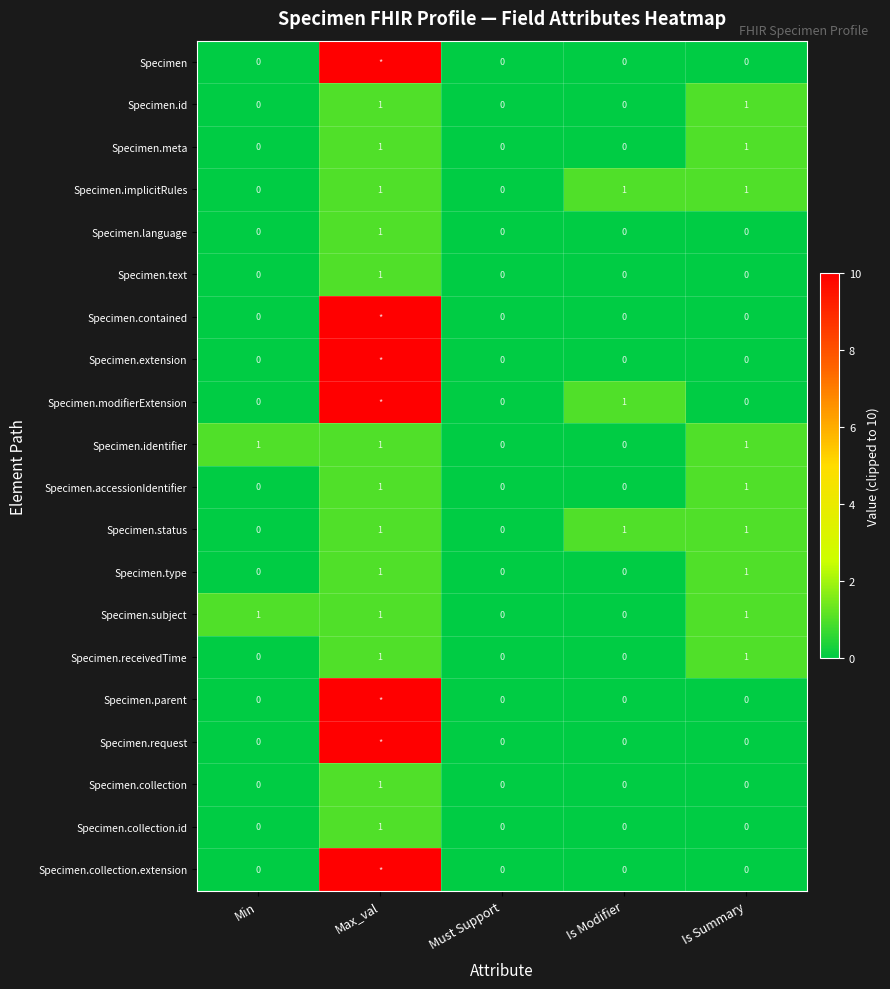

Between Must Support and Is Modifier, which is larger?

Must Support